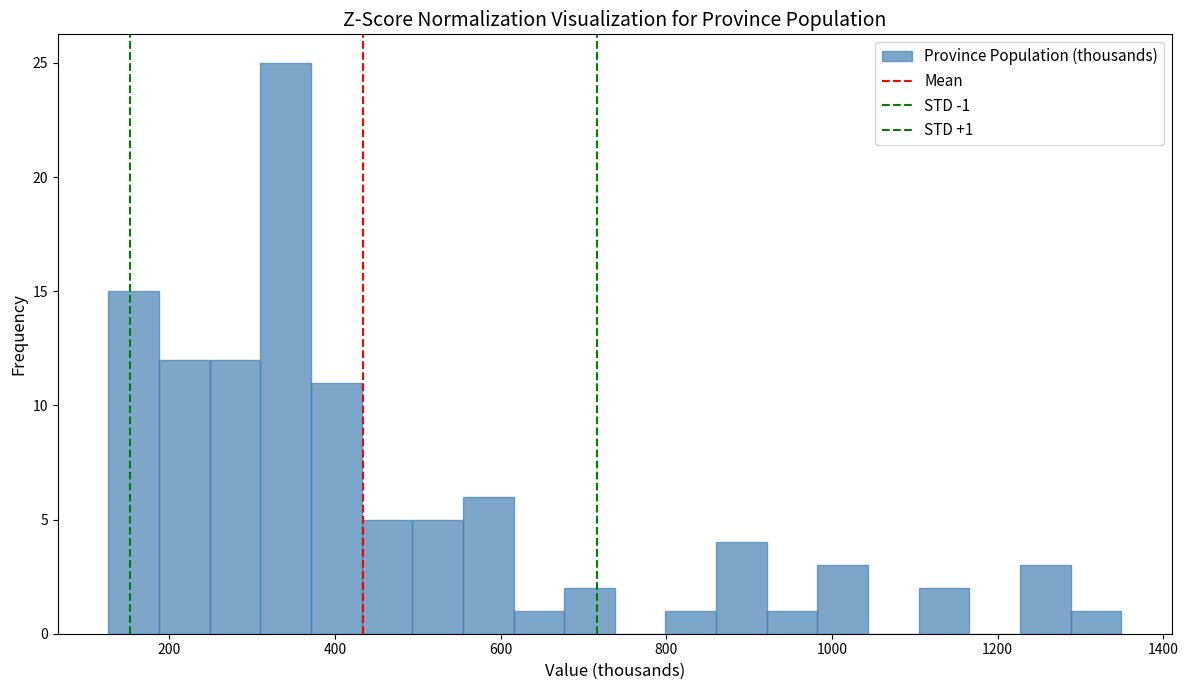

Read against the x-axis, roughly where is the centre of the tallest bar?

340